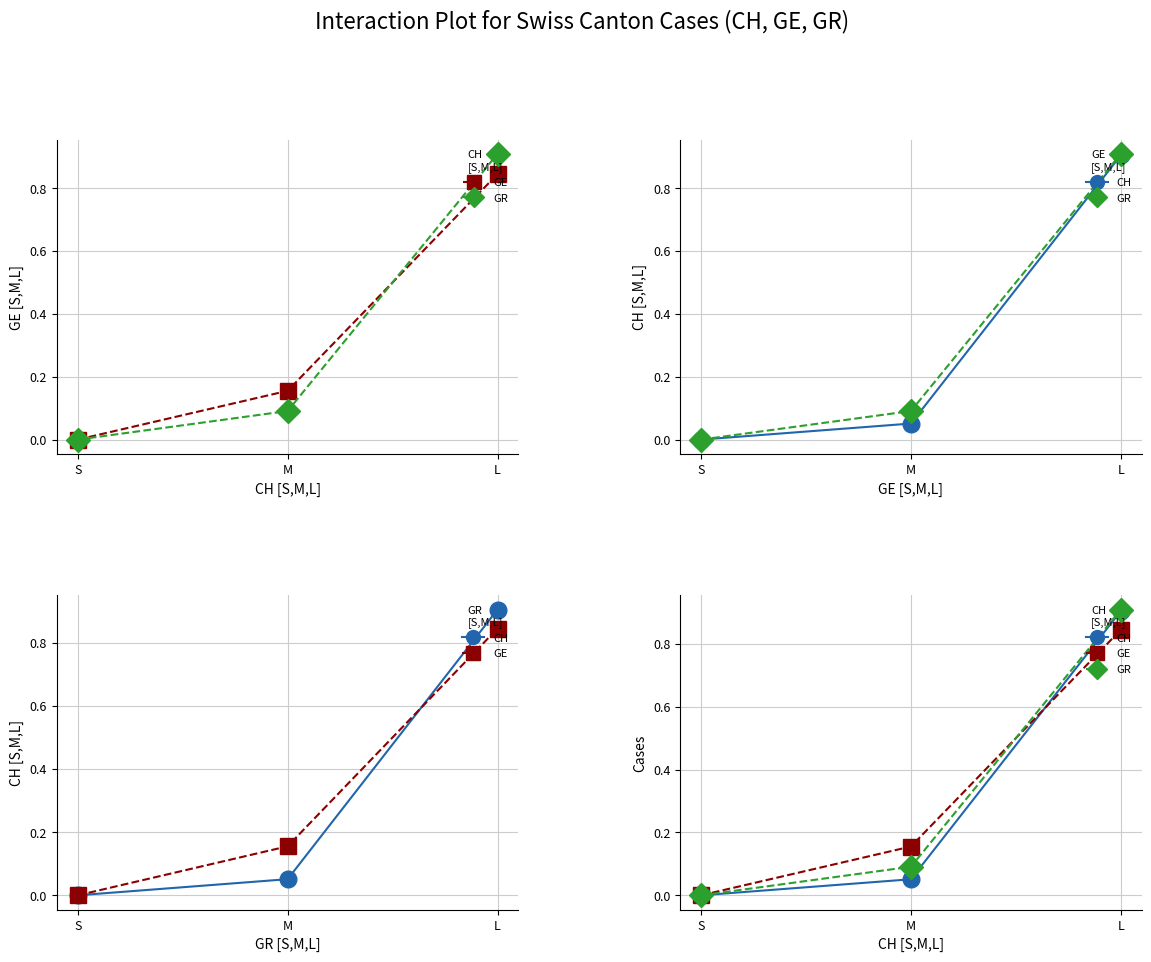

List the series in order of their peak value, lowest first.

GE, CH, GR